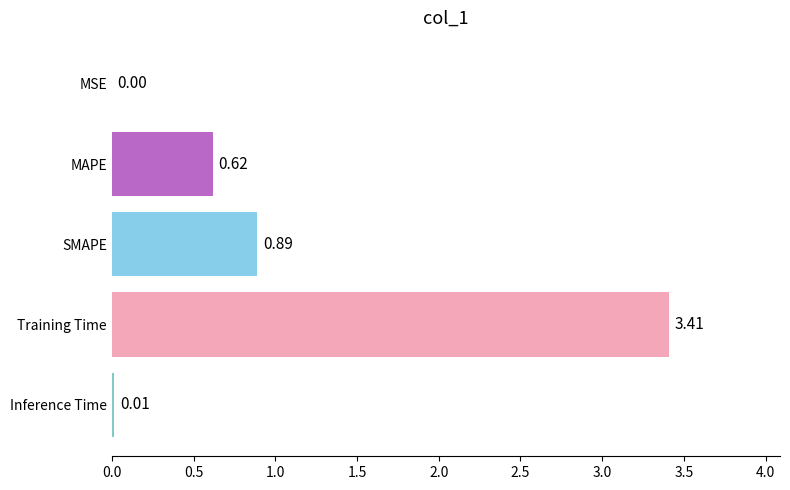

Which has a higher value, Inference Time or SMAPE?

SMAPE